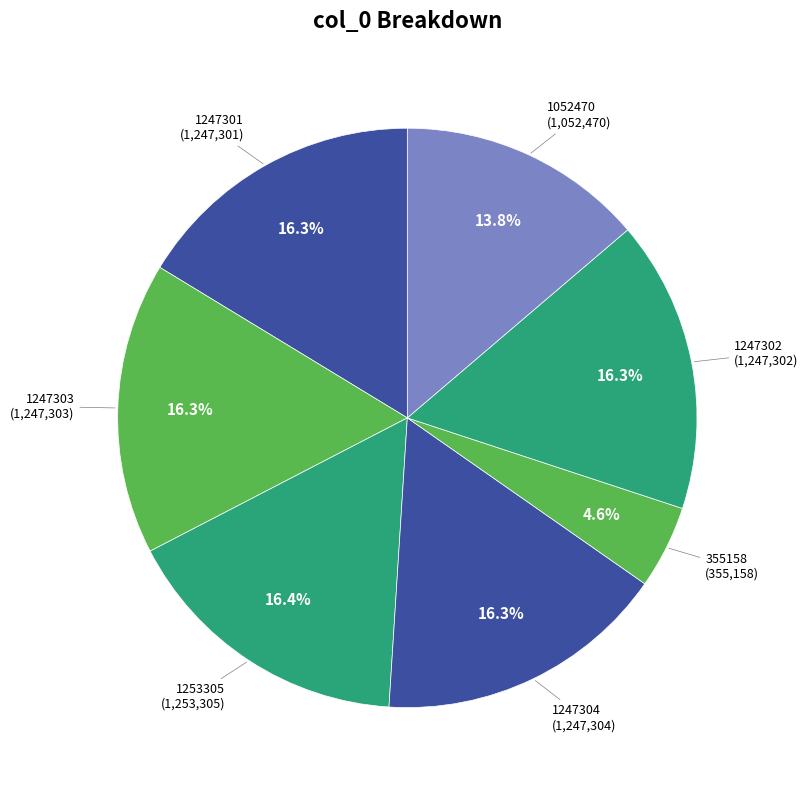

What is the smallest slice in the pie chart?

355158